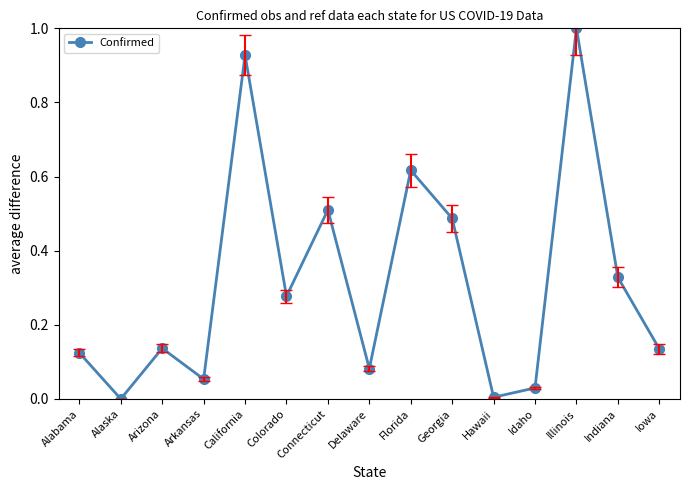

What position from the left is Colorado?

6